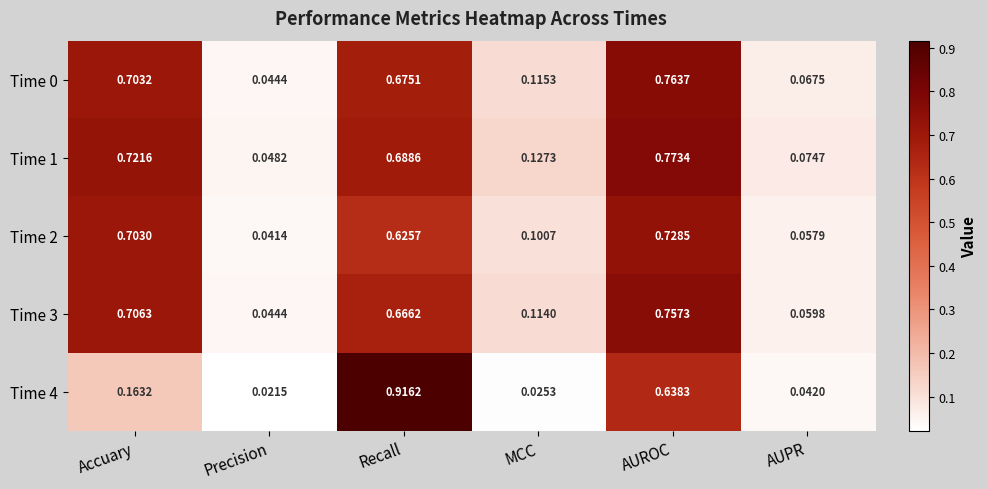

Is the value of Time 0 at MCC greater than the value of Time 1 at Accuary?

No